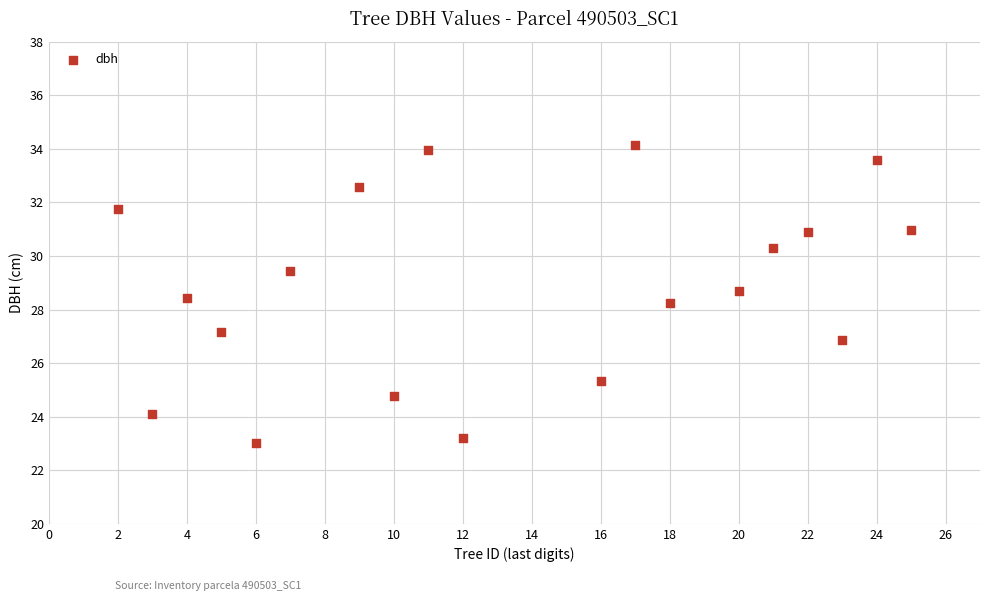

What is the range of X values (max minus min)?

23.0